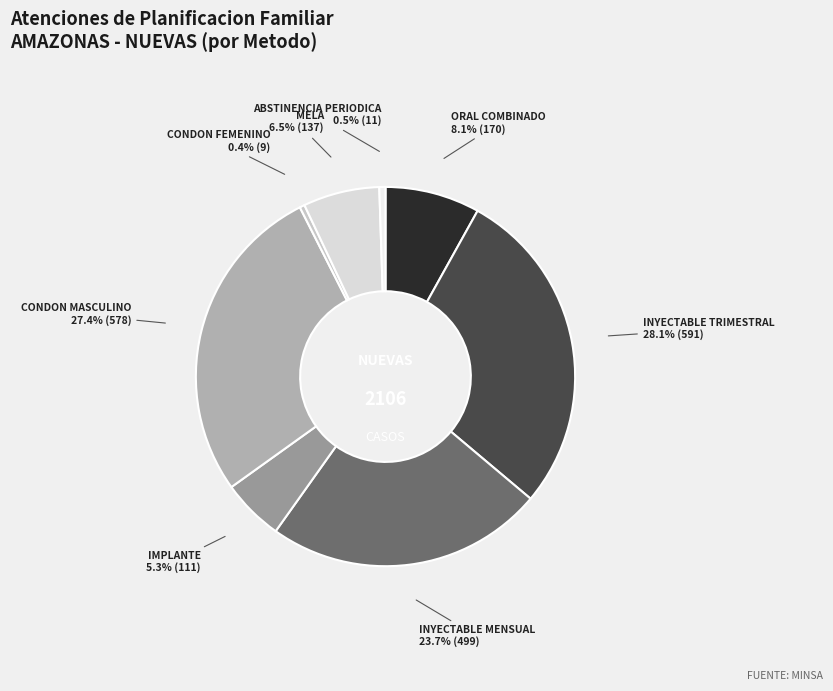

Count the number of slices in the pie.

8